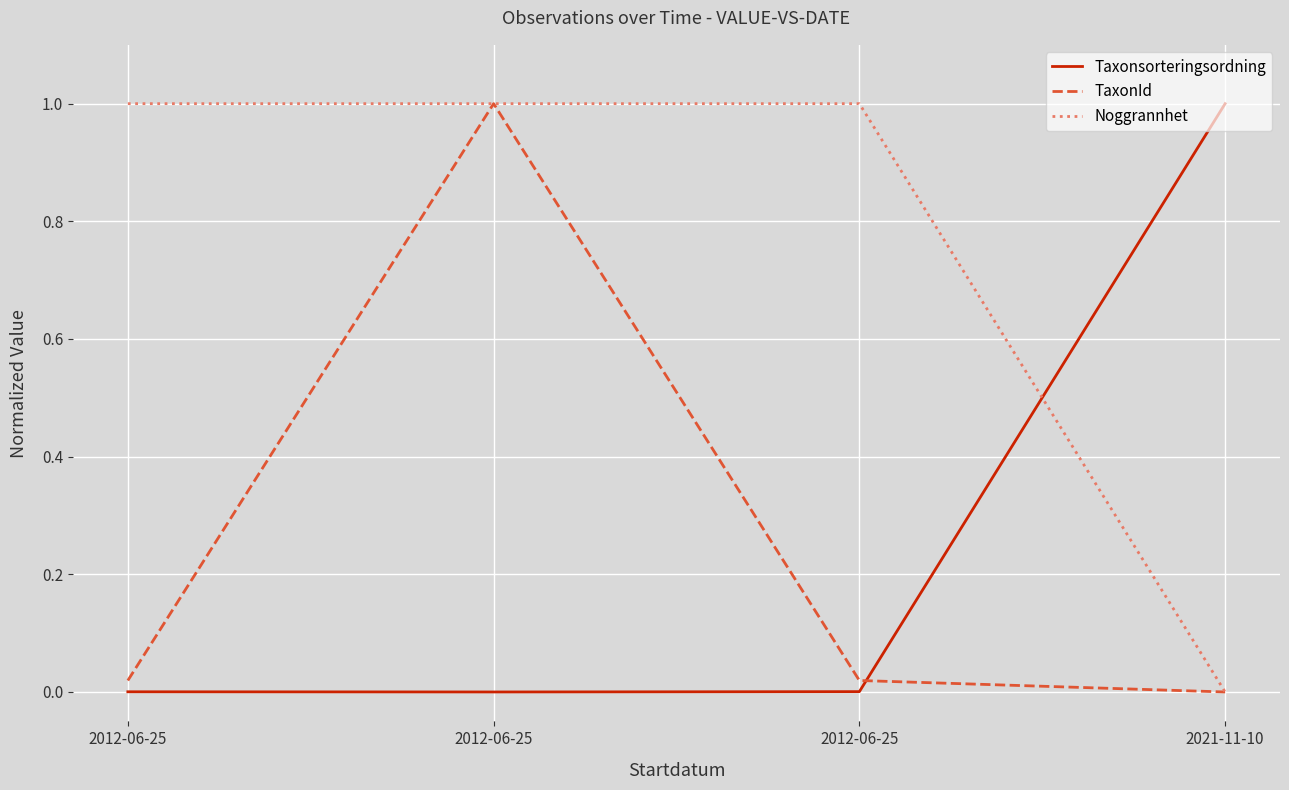

What value does the Noggrannhet series have at 2012-06-25?

1.0